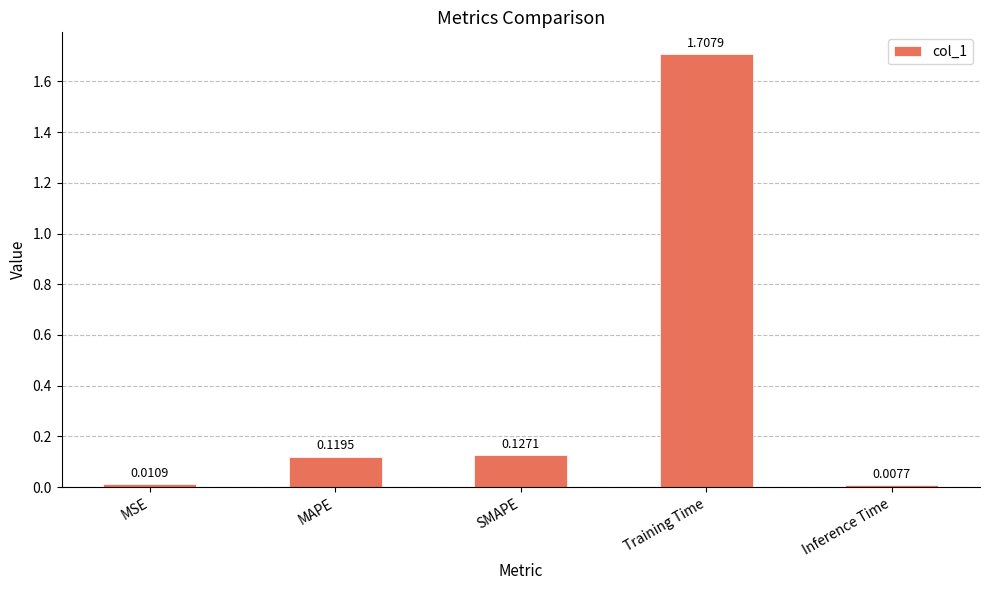

What is the label of the 3rd bar from the right?

SMAPE